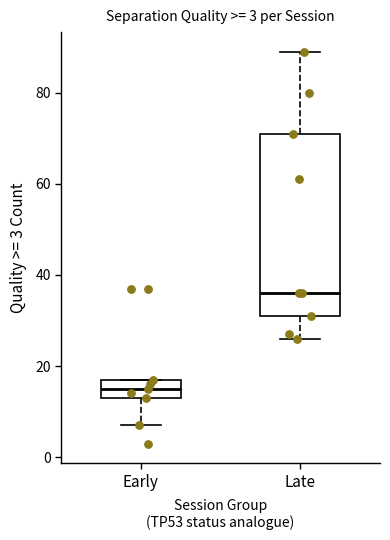

Which box is the tallest, from its lower edge to its upper edge?

Late